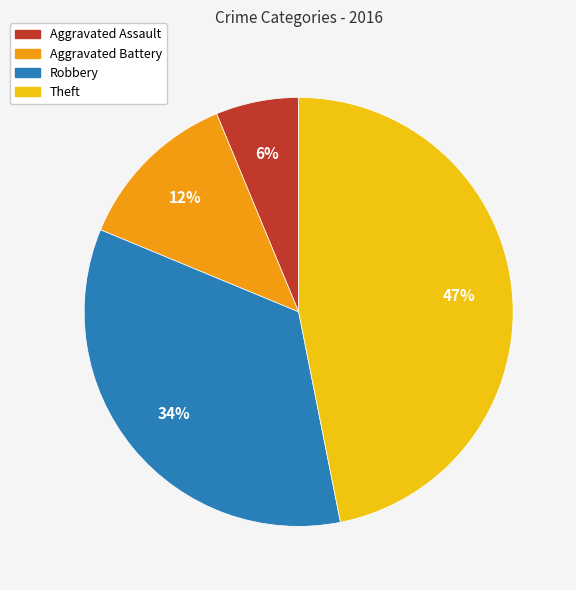

Between Theft and Aggravated Assault, which is larger?

Theft